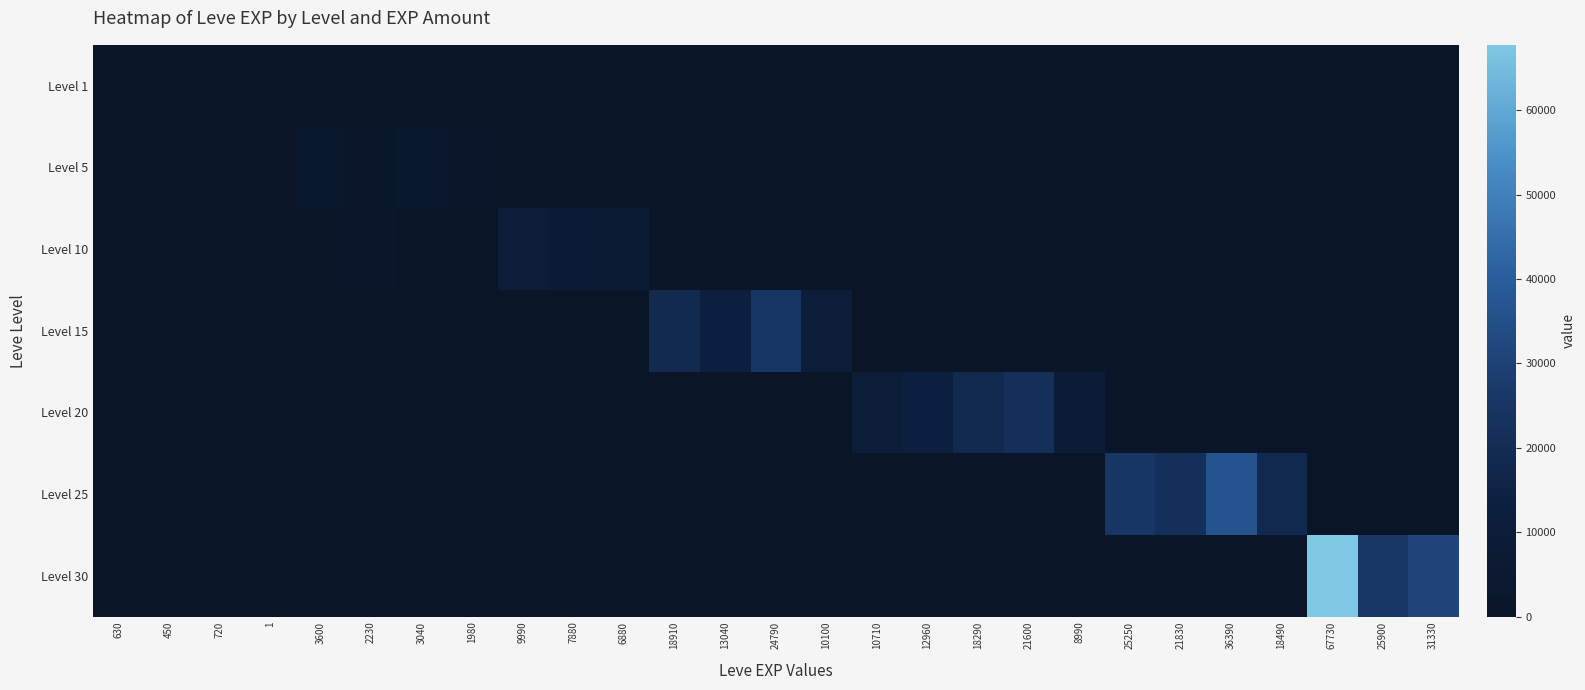

True or false: Level 30 has a value of -44760 at 1980.

False